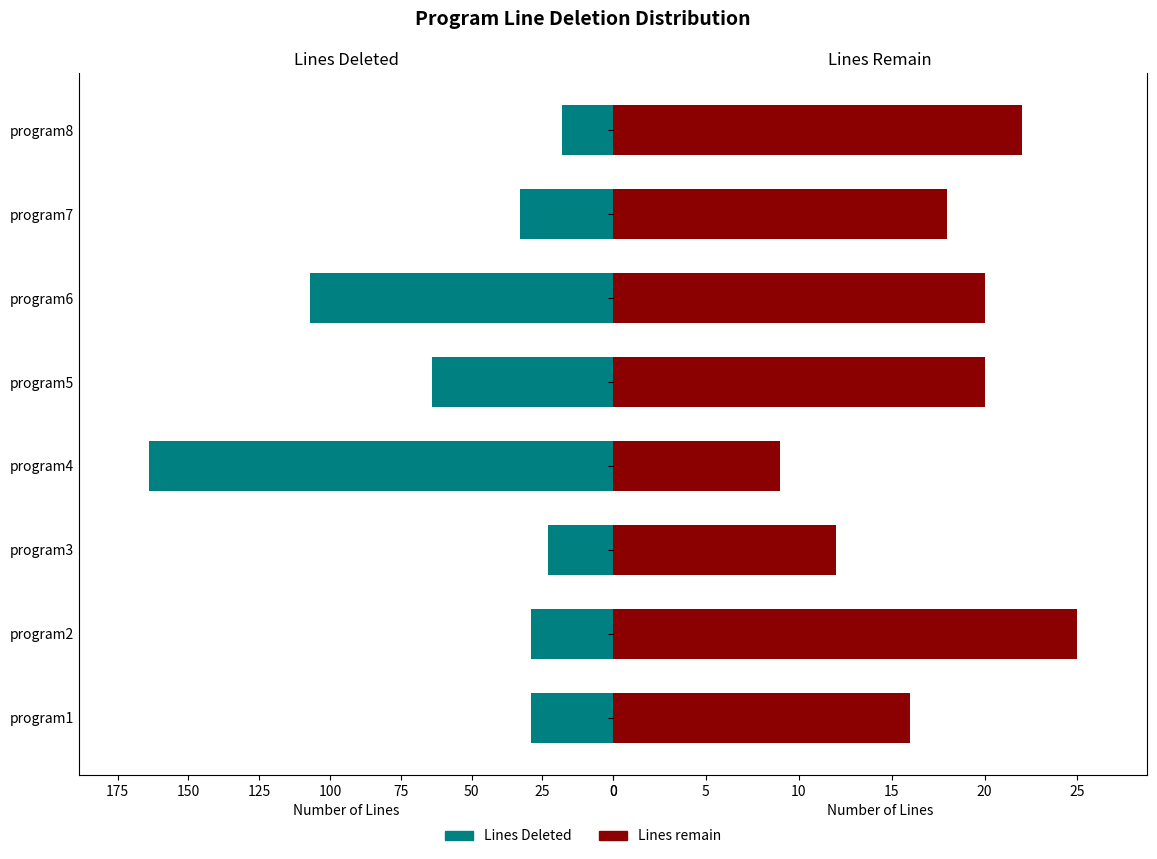

The Lines remain series shows 14 at program2. True or false?

False